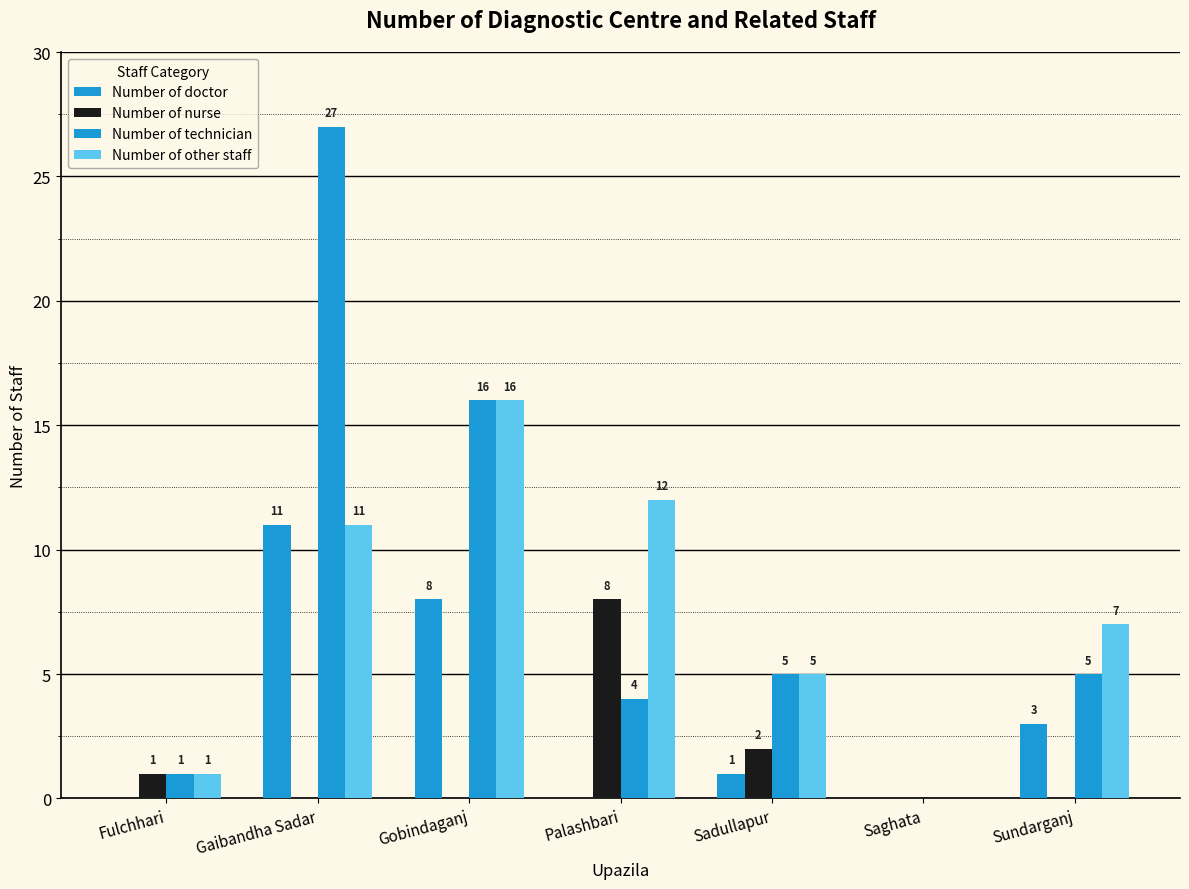

List the labels in order of Number of nurse value, largest first.

Palashbari, Sadullapur, Fulchhari, Gaibandha Sadar, Gobindaganj, Saghata, Sundarganj